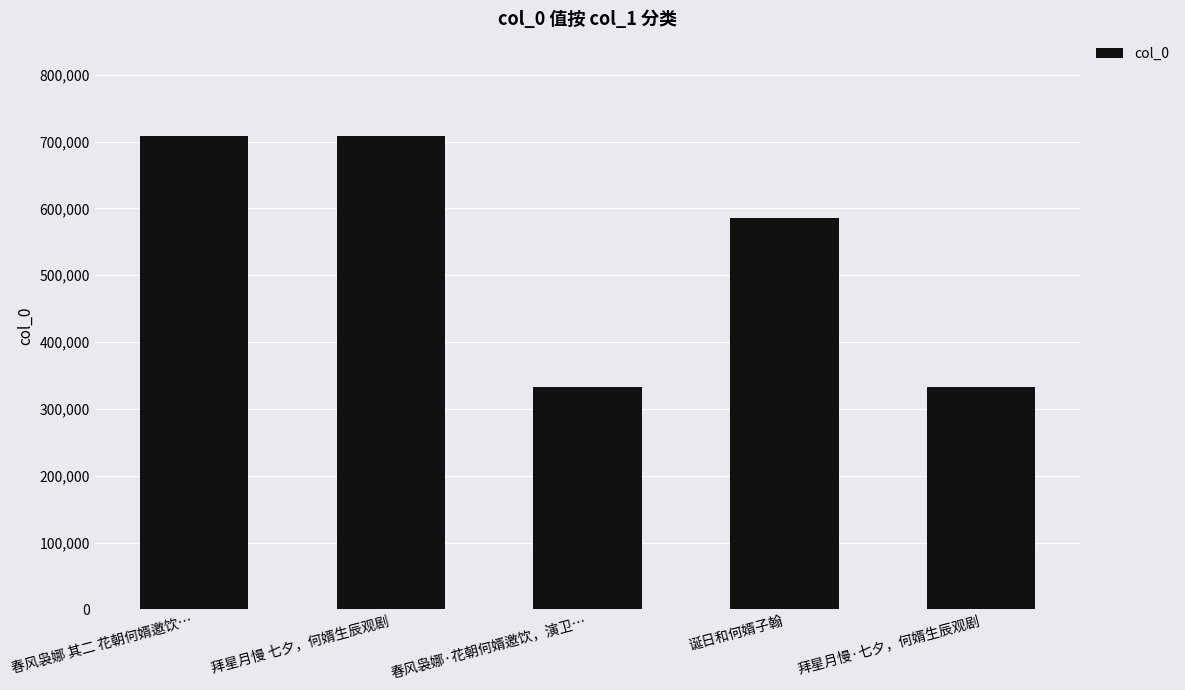

What is the difference between the maximum and second lowest values?

375524